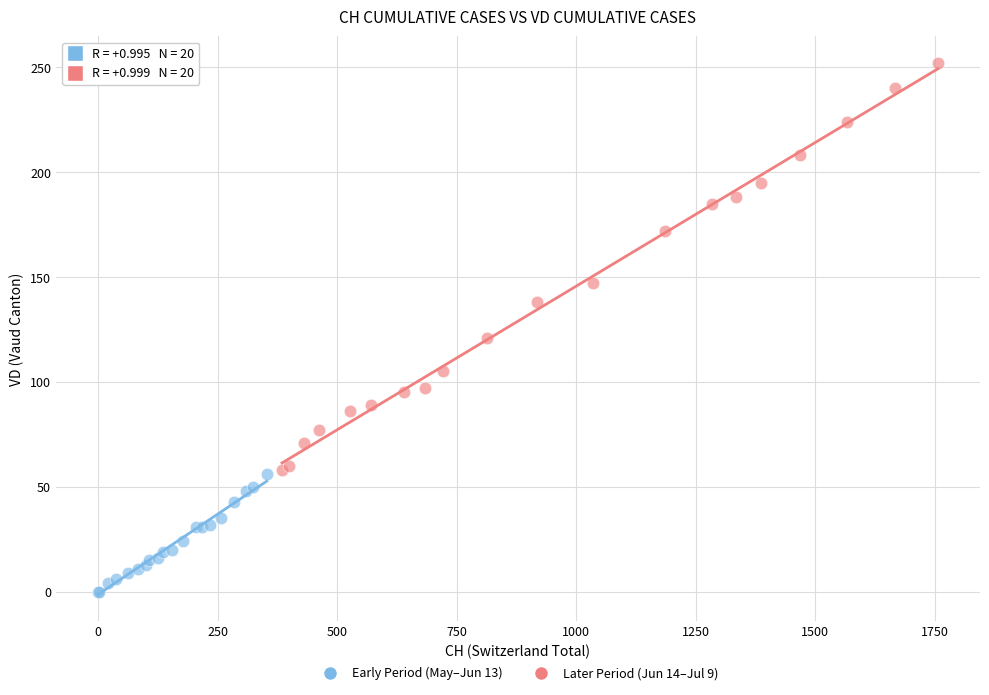

Which series has the largest Y range (max minus min)?

Later Period (Jun 14–Jul 9)